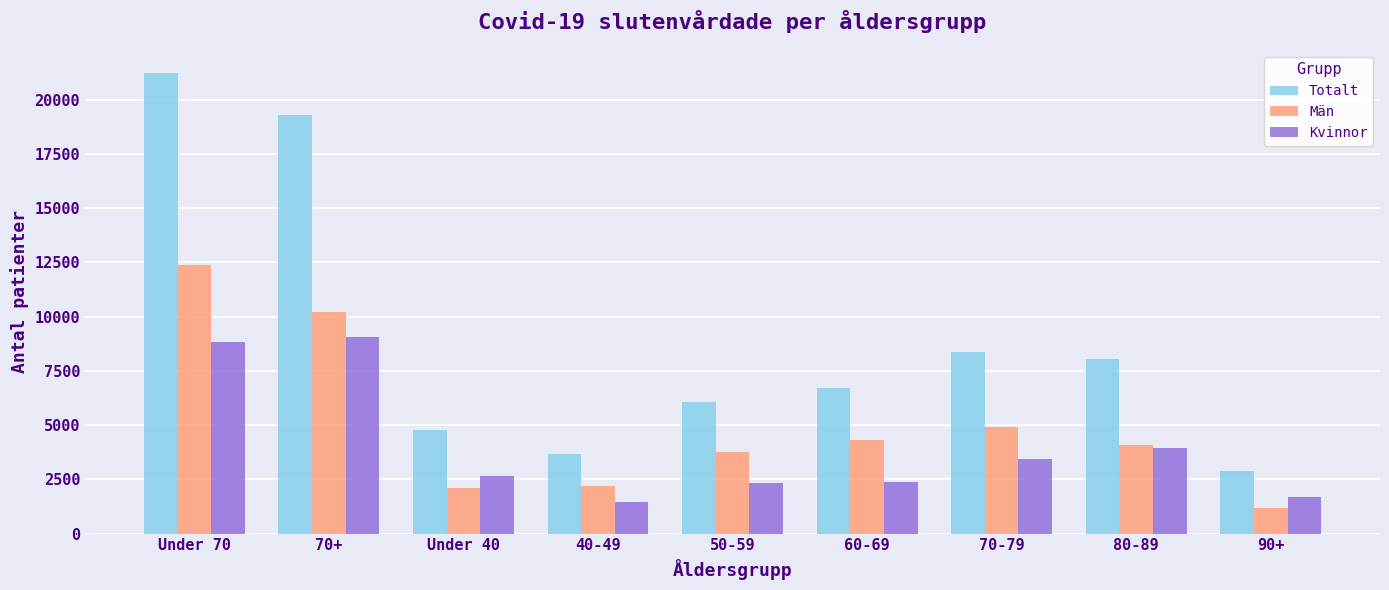

How many data points in Totalt are less than 6714?

4